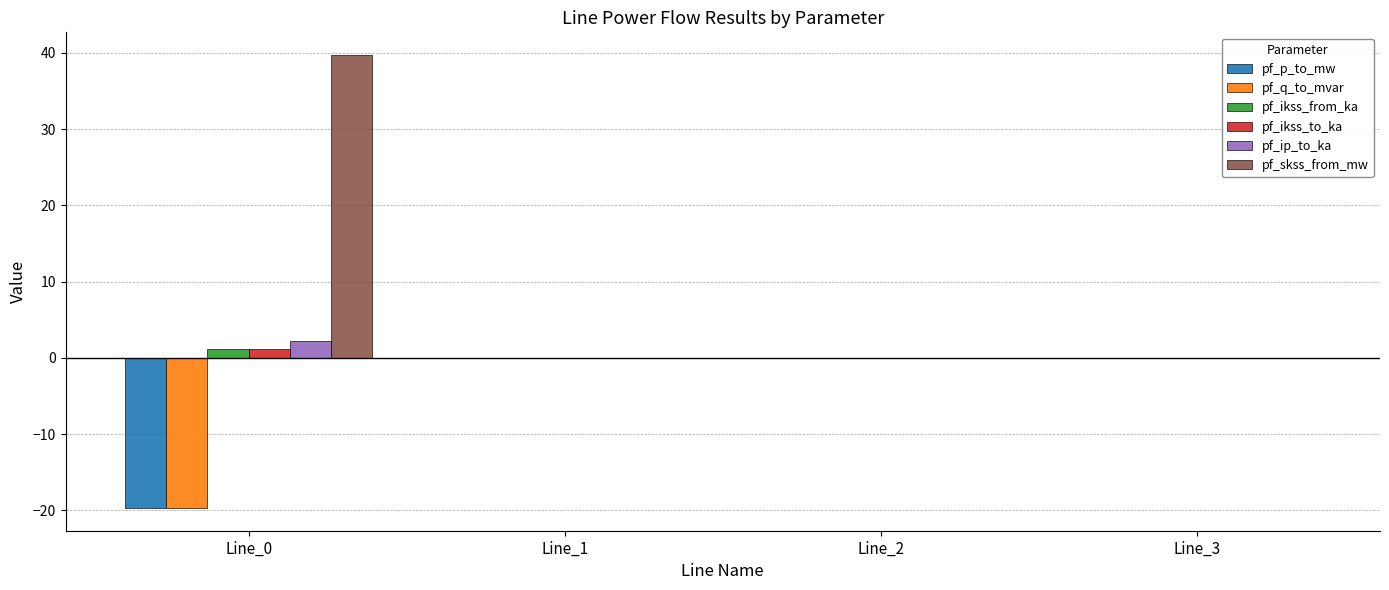

The value of pf_ikss_to_ka at Line_1 is 0.0. True or false?

True